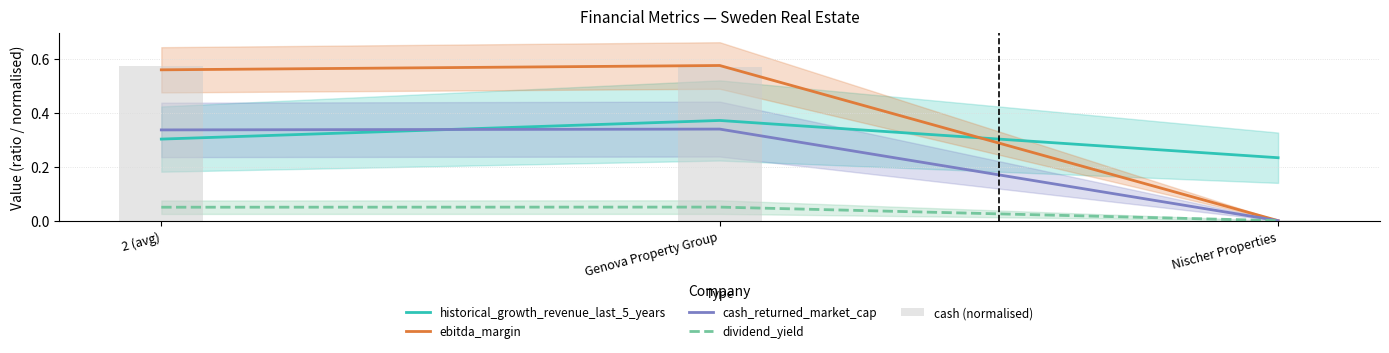

The value of dividend_yield at Nischer Properties is -0.0. True or false?

False